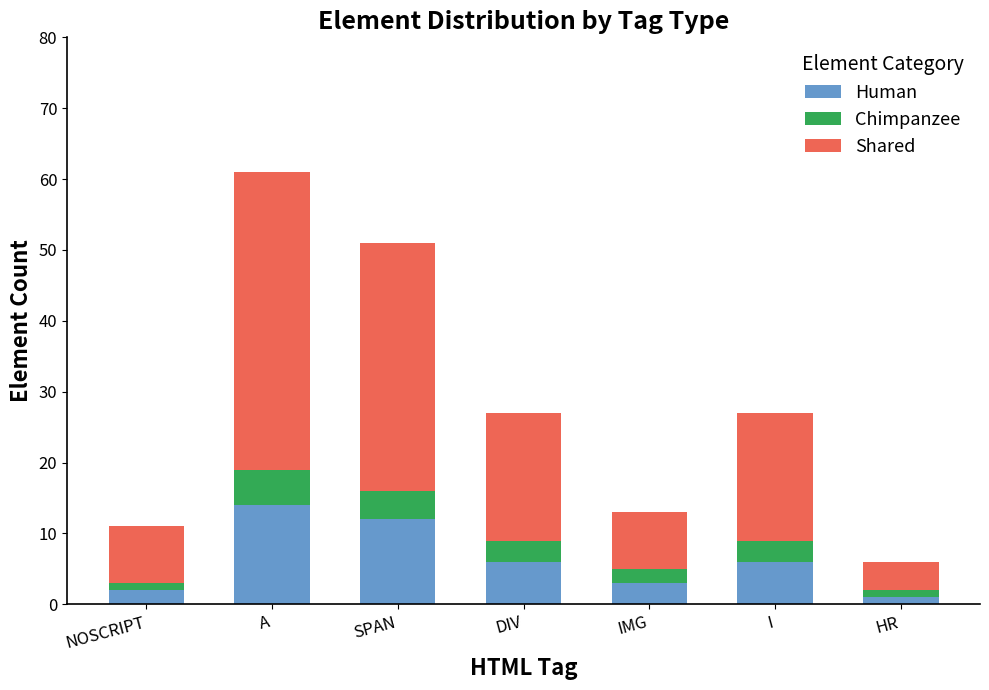

Reading left to right, list the values for the Human series.

2	14	12	6	3	6	1